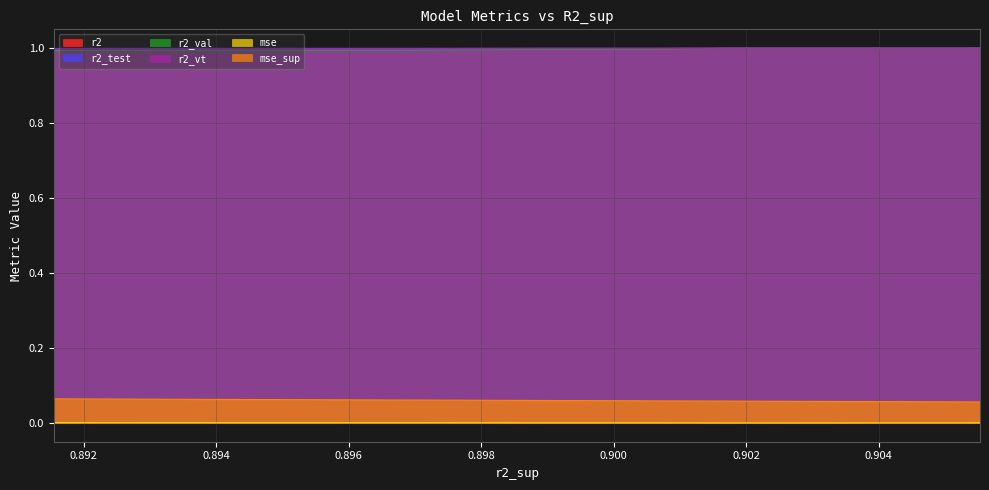

Rank the series by their maximum value, from lowest to highest.

mse, mse_sup, r2_val, r2, r2_vt, r2_test